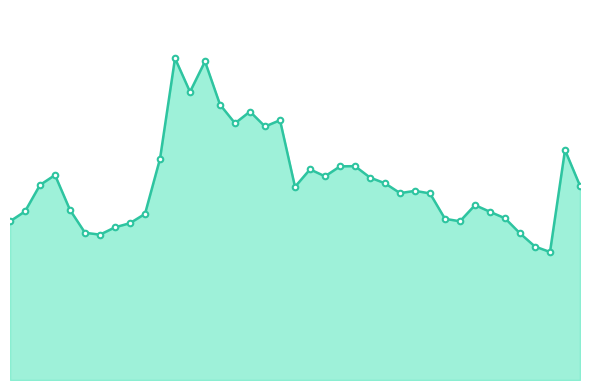

What is the greatest value displayed?

0.3